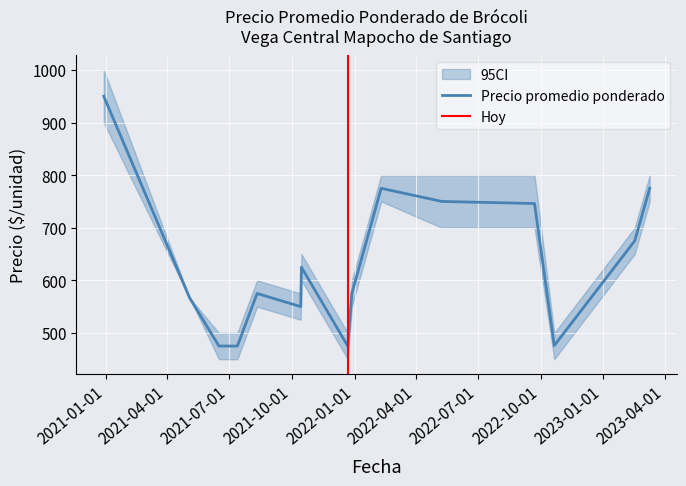

What is the lowest value of the Precio promedio ponderado series?

475.0